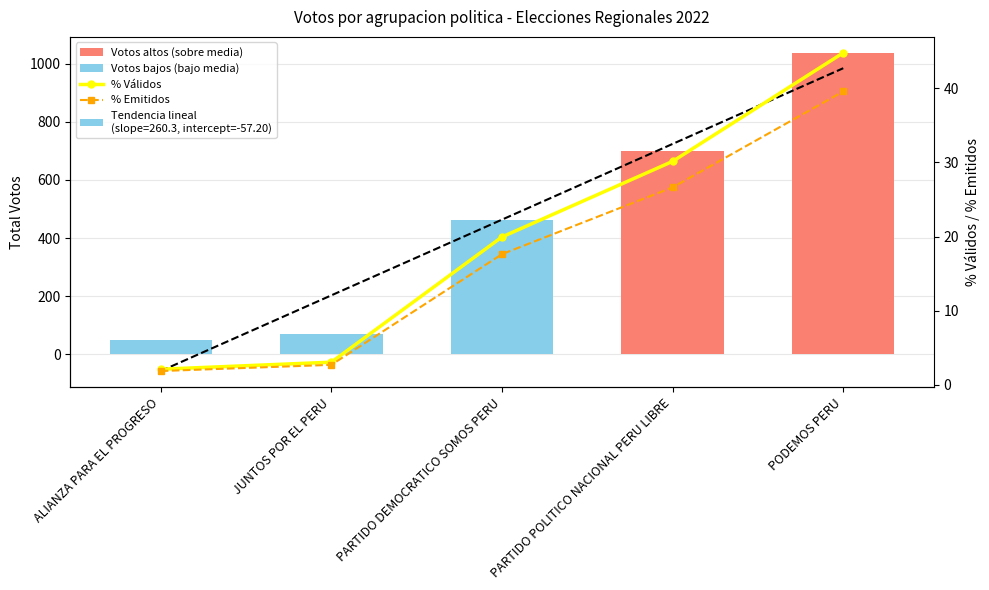

How many values in the % Emitidos series exceed 17?

3